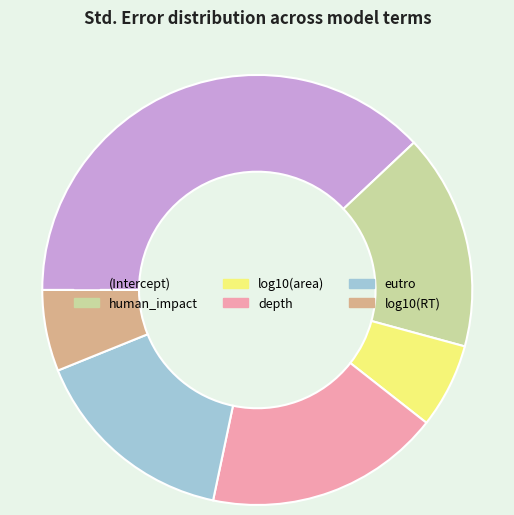

How many segments does this pie chart have?

6